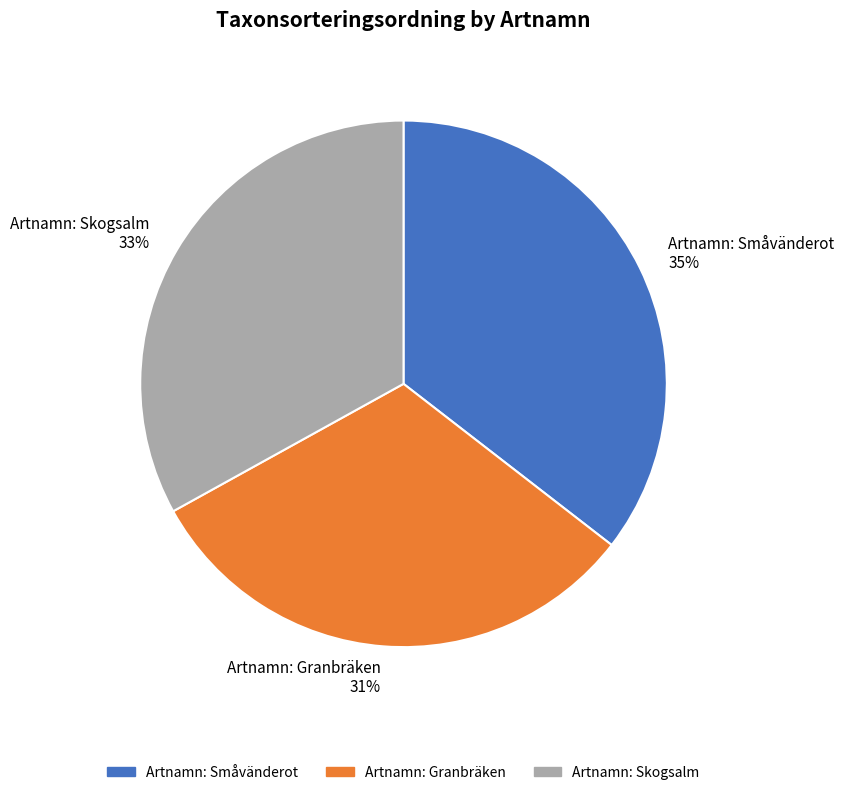

The Artnamn: Skogsalm slice represents 33% of the pie. True or false?

True